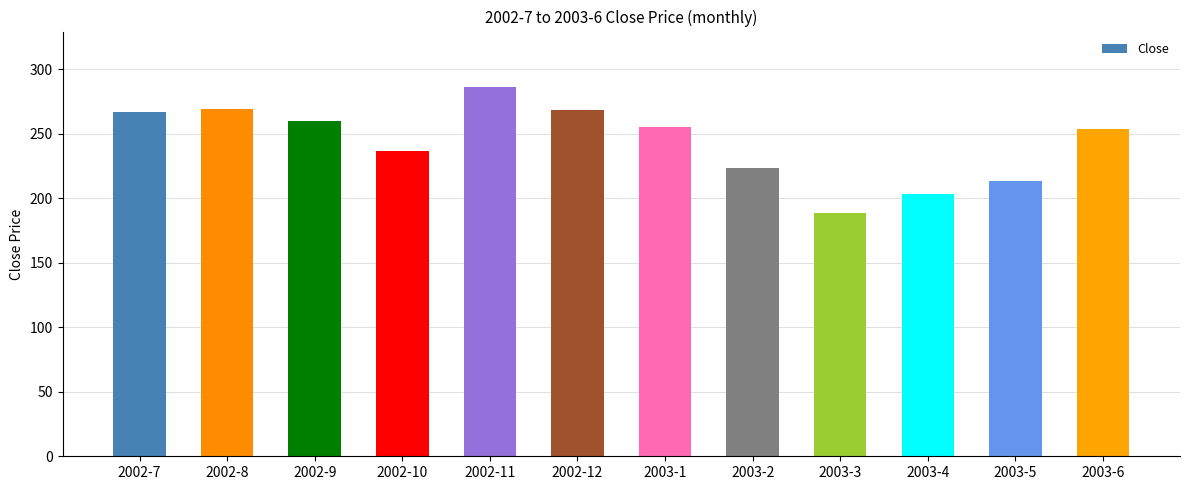

What is the difference between the maximum and minimum values?

97.9